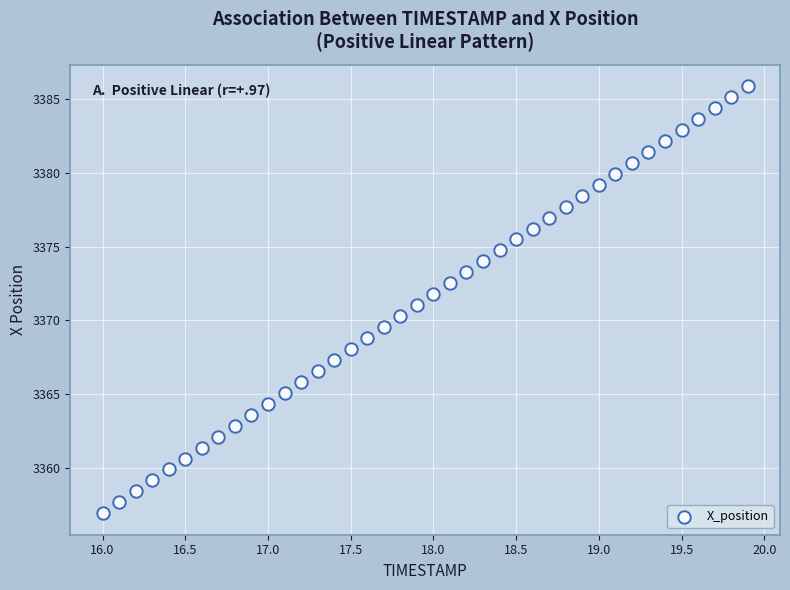

What is the range of X values (max minus min)?

3.9